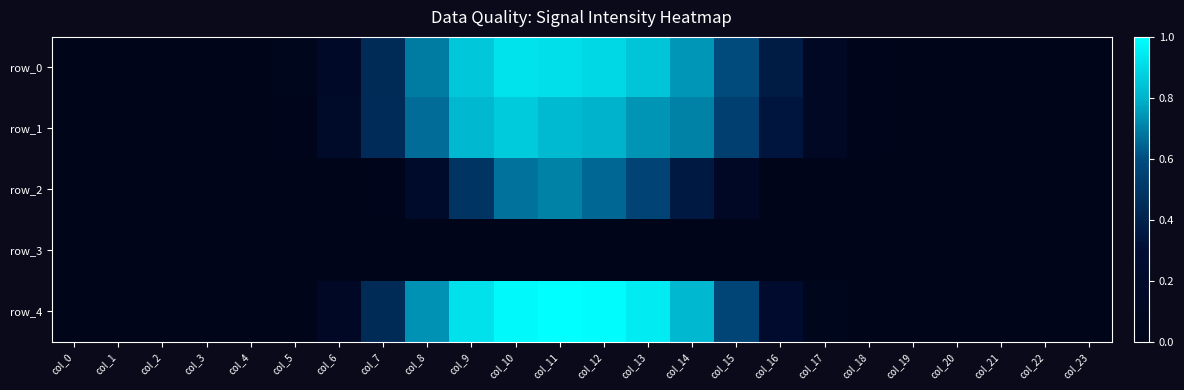

Is the value of row_1 at col_18 greater than the value of row_0 at col_6?

No